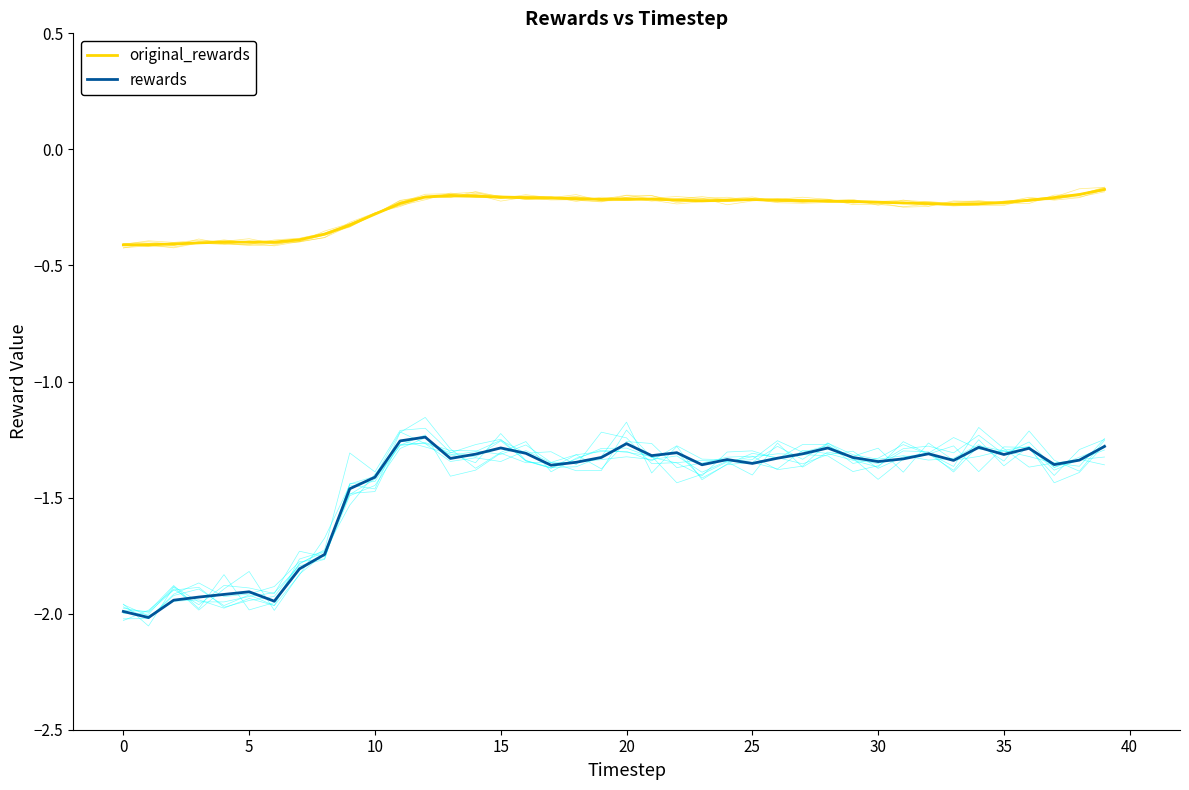

Reading left to right, extract all data points from this chart.

original_rewards: -0.4	-0.4	-0.4	-0.4	-0.4	-0.4	-0.4	-0.4	-0.4	-0.3	-0.3	-0.2	-0.2	-0.2	-0.2	-0.2	-0.2	-0.2	-0.2	-0.2	-0.2	-0.2	-0.2	-0.2	-0.2	-0.2	-0.2	-0.2	-0.2	-0.2	-0.2	-0.2	-0.2	-0.2	-0.2	-0.2	-0.2	-0.2	-0.2	-0.2
rewards: -2.0	-2.0	-1.9	-1.9	-1.9	-1.9	-1.9	-1.8	-1.7	-1.5	-1.4	-1.3	-1.2	-1.3	-1.3	-1.3	-1.3	-1.4	-1.3	-1.3	-1.3	-1.3	-1.3	-1.4	-1.3	-1.4	-1.3	-1.3	-1.3	-1.3	-1.3	-1.3	-1.3	-1.3	-1.3	-1.3	-1.3	-1.4	-1.3	-1.3